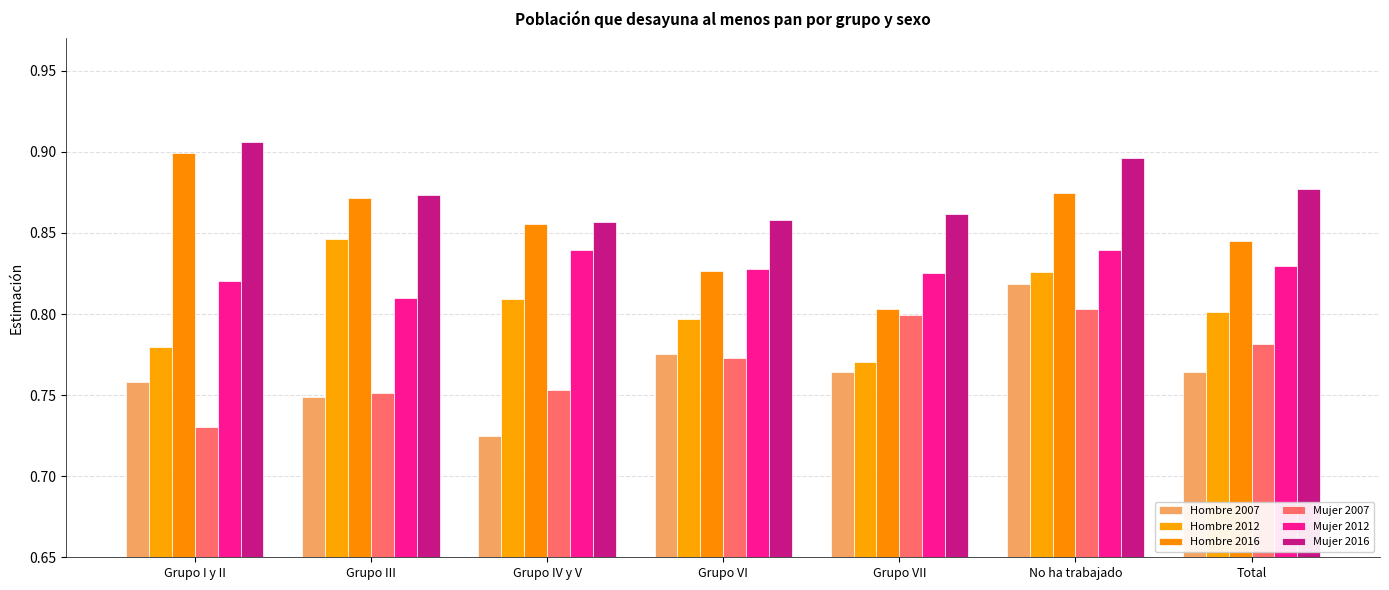

At No ha trabajado, list the series in order from smallest to largest.

Mujer 2007, Hombre 2007, Hombre 2012, Mujer 2012, Hombre 2016, Mujer 2016